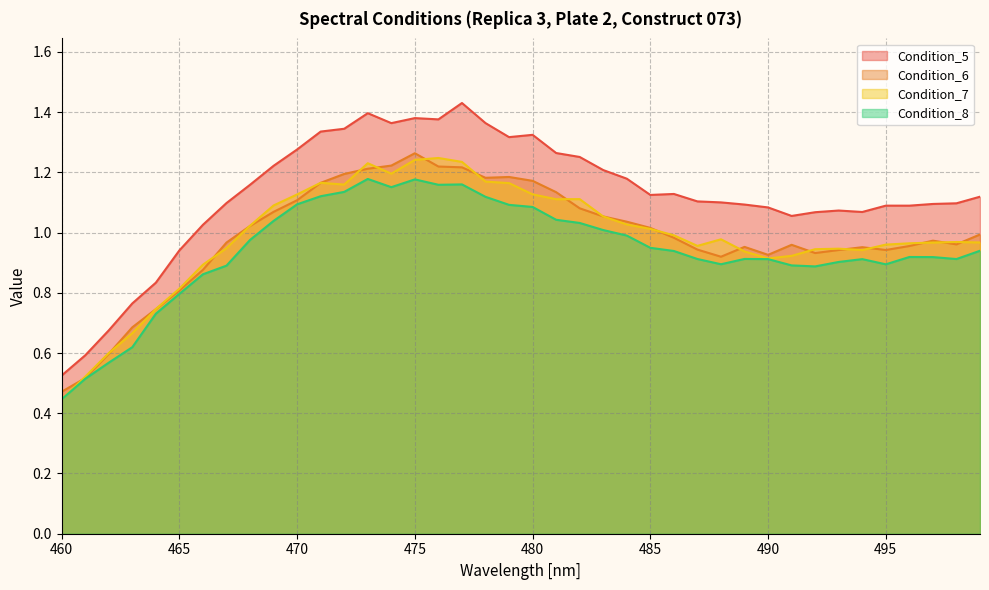

What are all the series names shown in the legend?

Condition_5, Condition_6, Condition_7, Condition_8